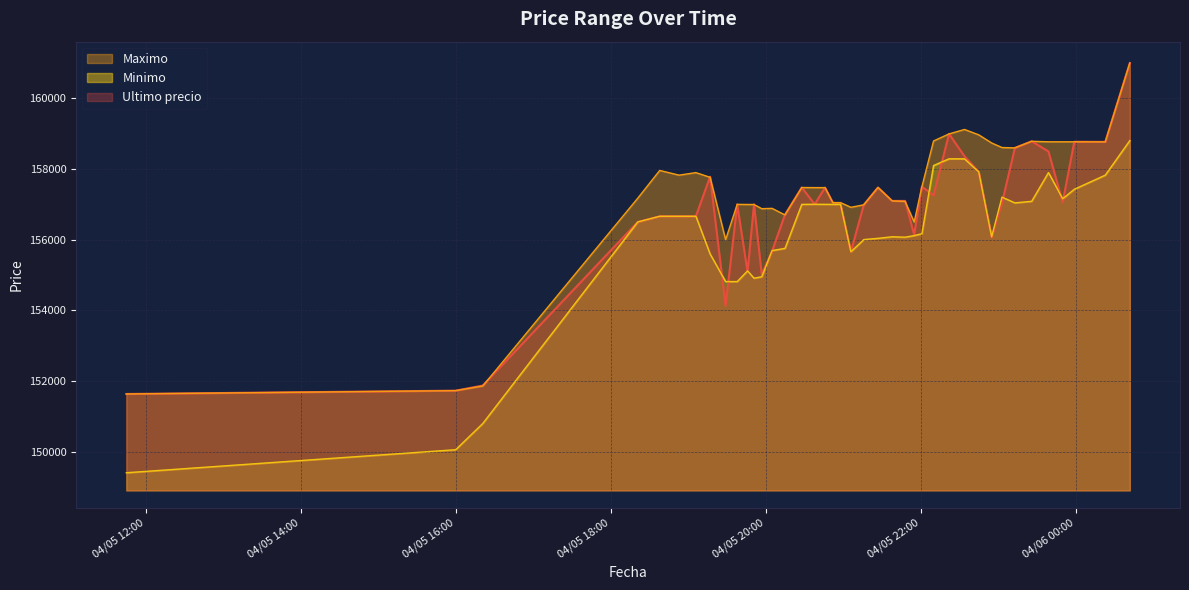

Count the number of data series in this chart.

3